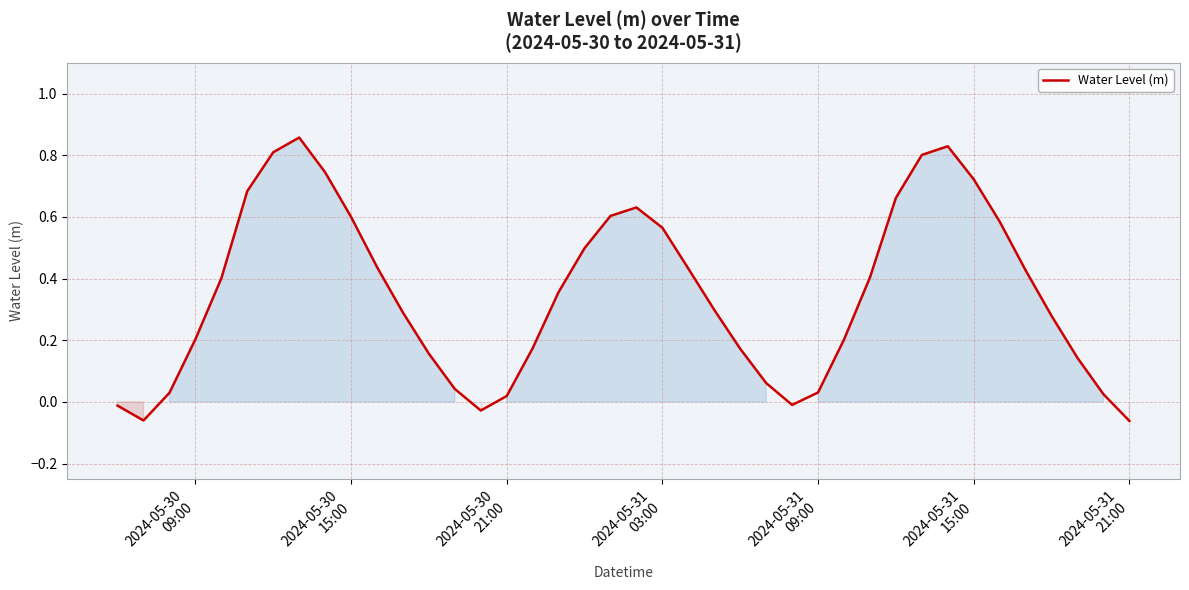

Reading left to right, extract all data points from this chart.

-0.0	-0.1	0.0	0.2	0.4	0.7	0.8	0.9	0.7	0.6	0.4	0.3	0.2	0.0	-0.0	0.0	0.2	0.4	0.5	0.6	0.6	0.6	0.4	0.3	0.2	0.1	-0.0	0.0	0.2	0.4	0.7	0.8	0.8	0.7	0.6	0.4	0.3	0.1	0.0	-0.1